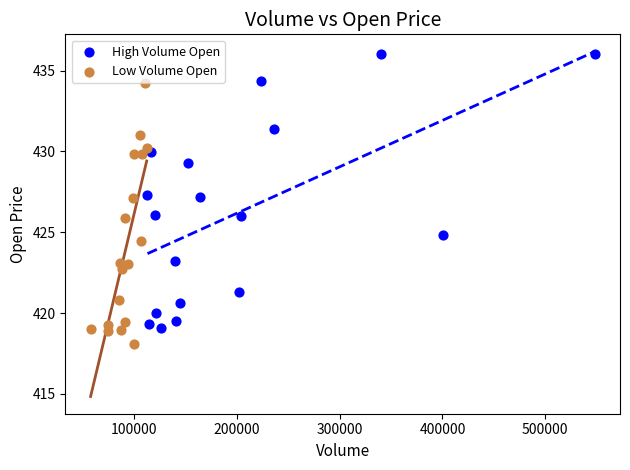

Which series reaches the minimum Y coordinate?

Low Volume Open